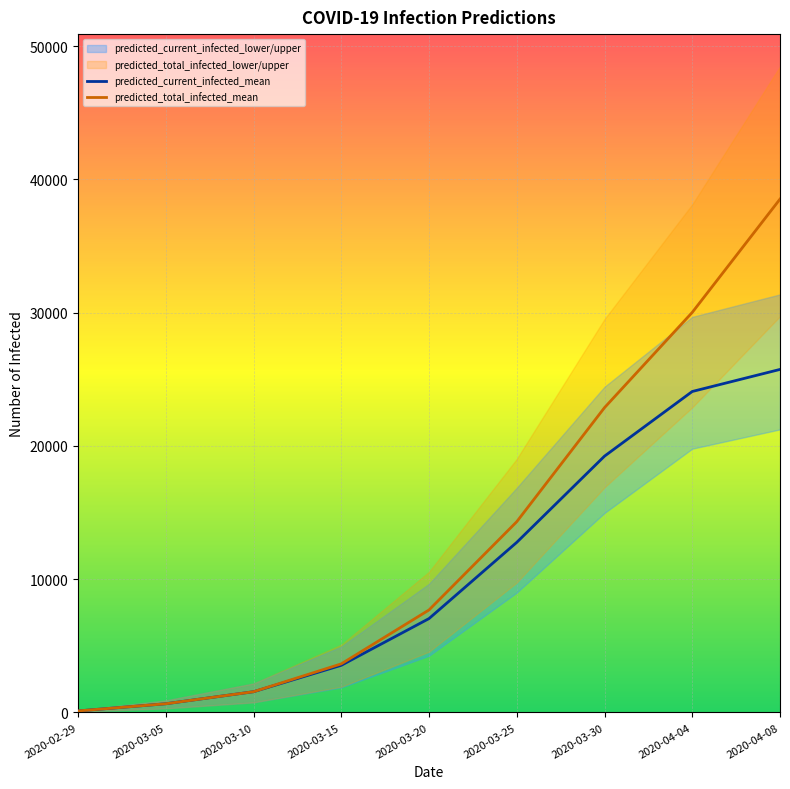

What is the sum of all predicted_total_infected_mean values?

119362